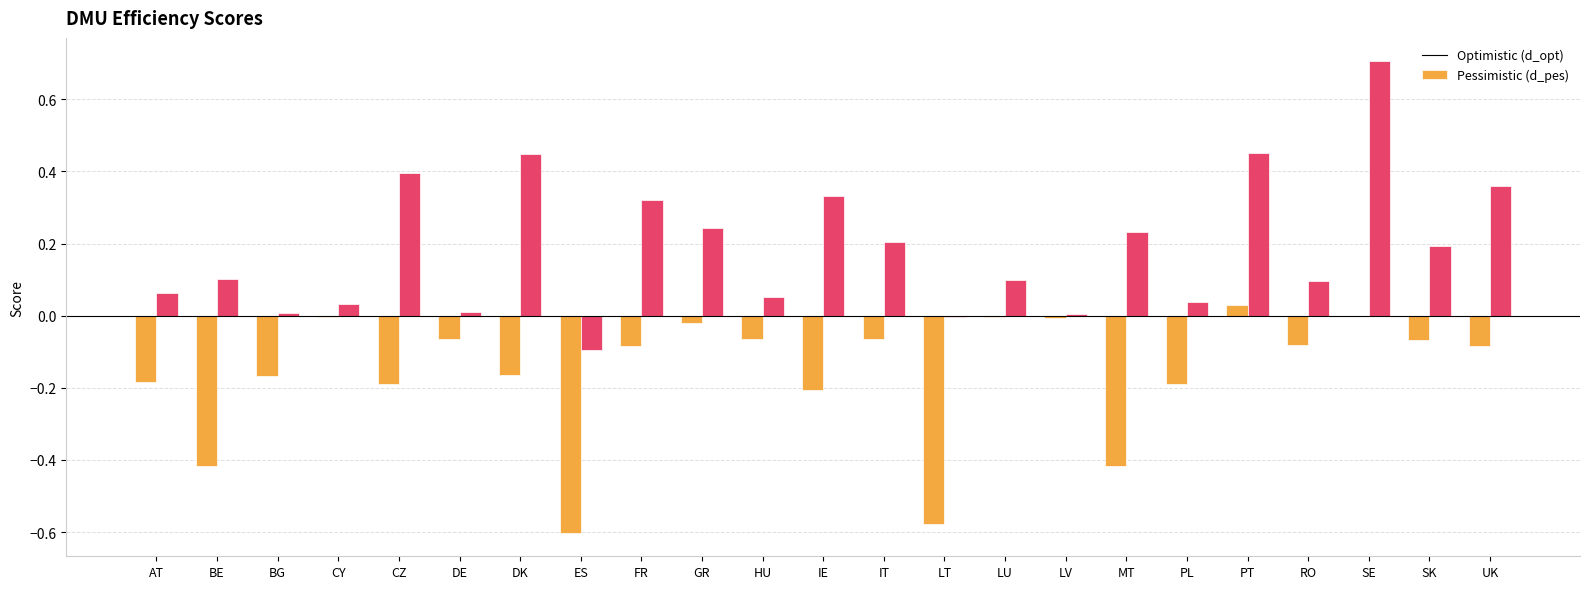

How many series are shown in this chart?

2